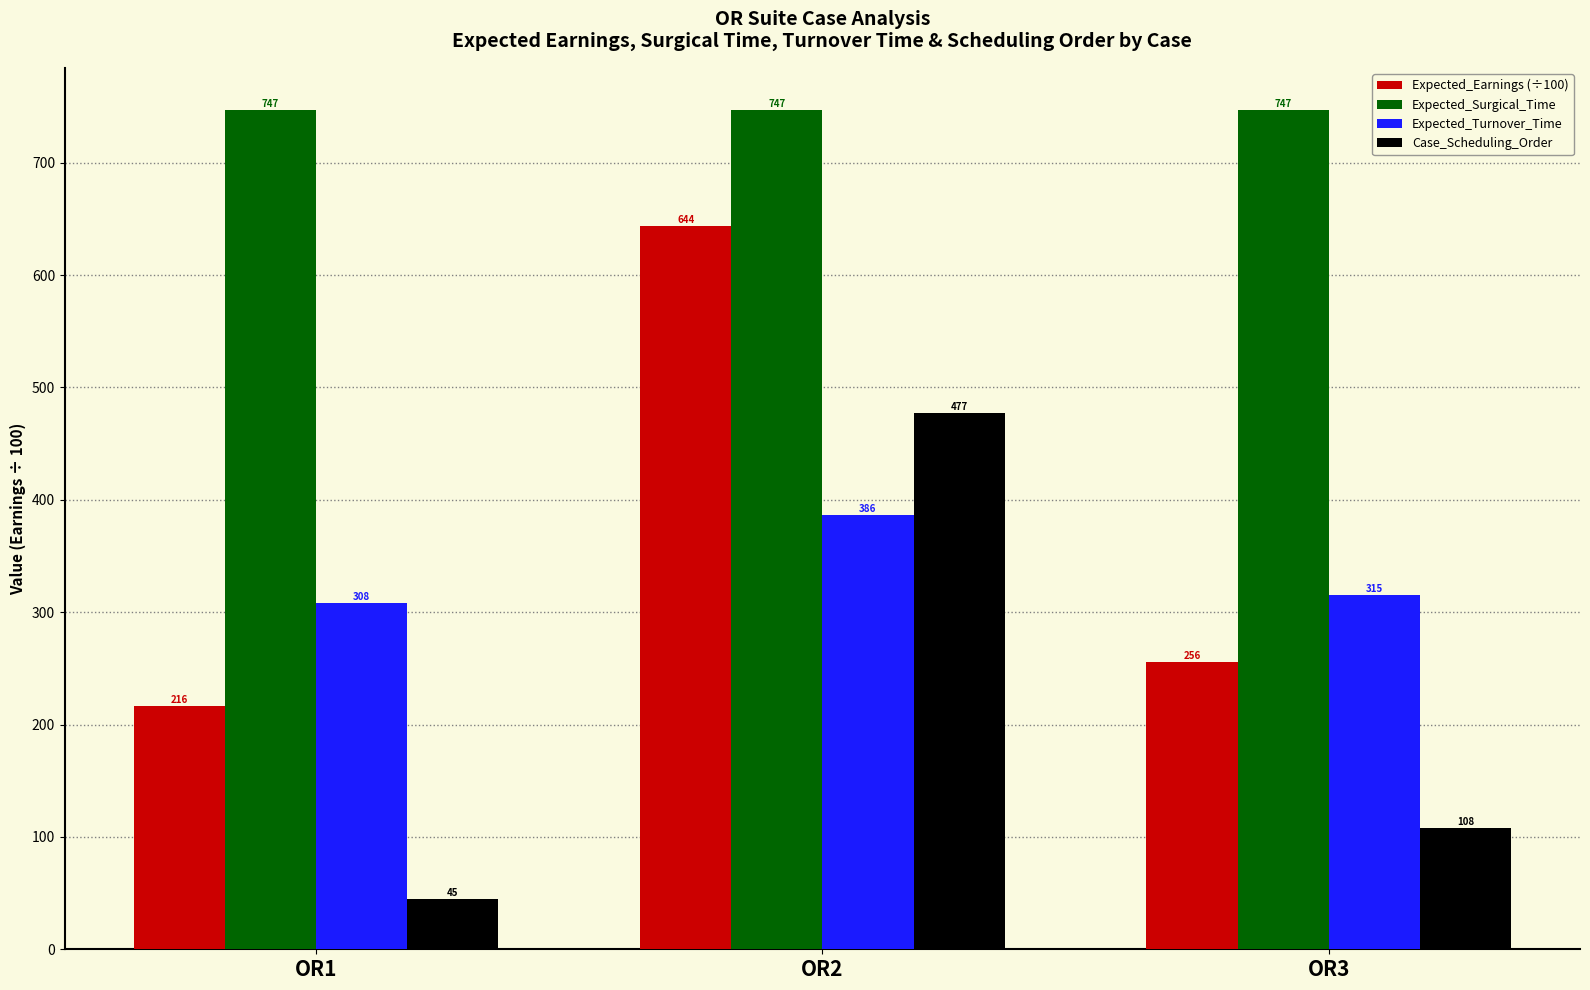

Which series has the largest total across all categories?

Expected_Surgical_Time